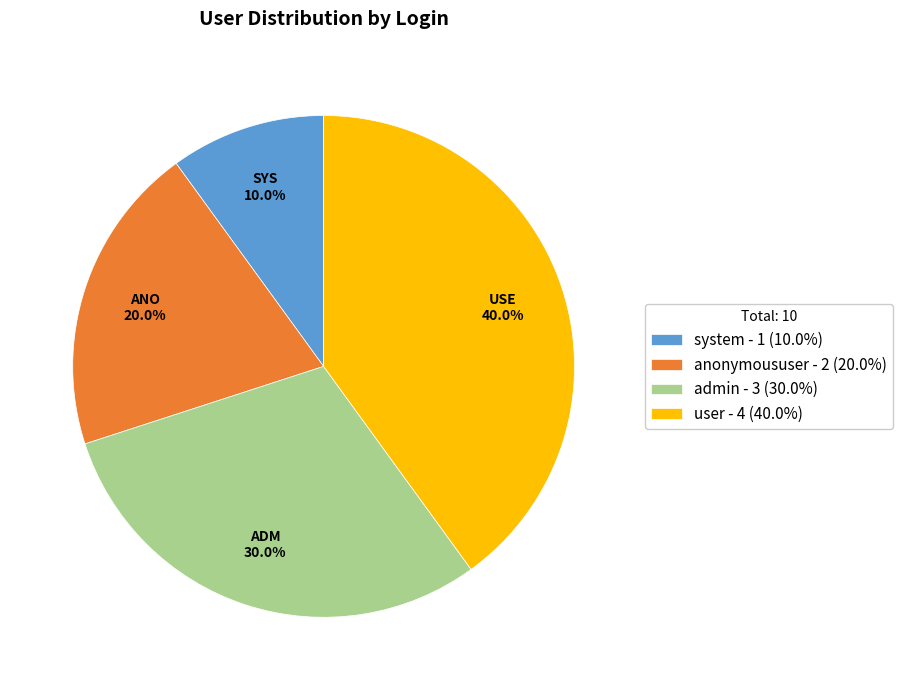

To the nearest percent, what portion does system represent?

10%